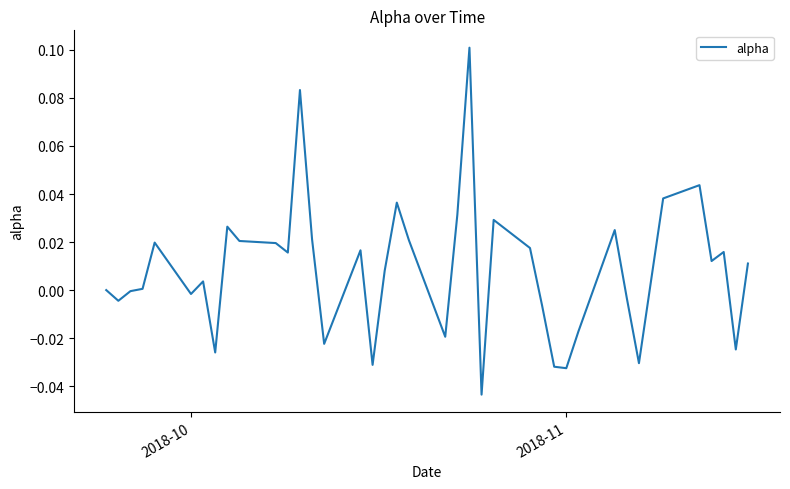

At which label is the value closest to 0?

2018-10